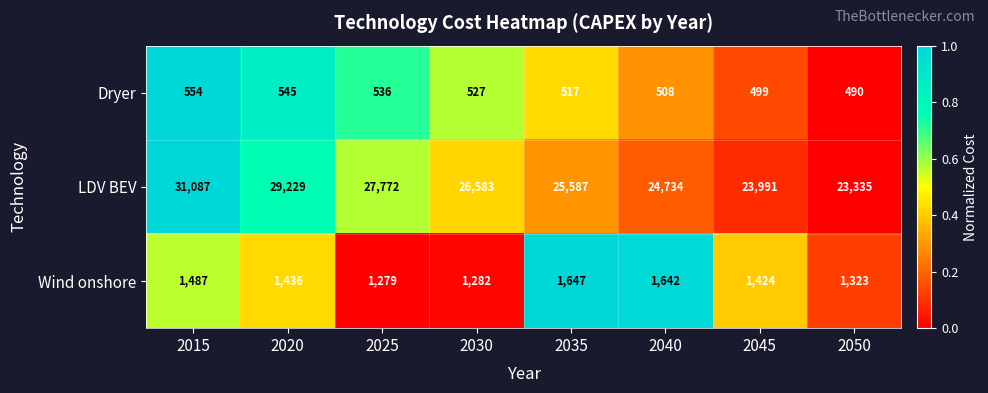

Count the number of data series in this chart.

3